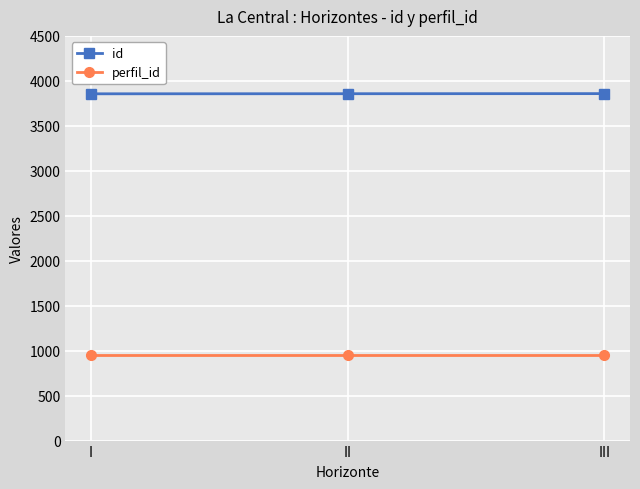

Rank the series by their average value, from lowest to highest.

perfil_id, id